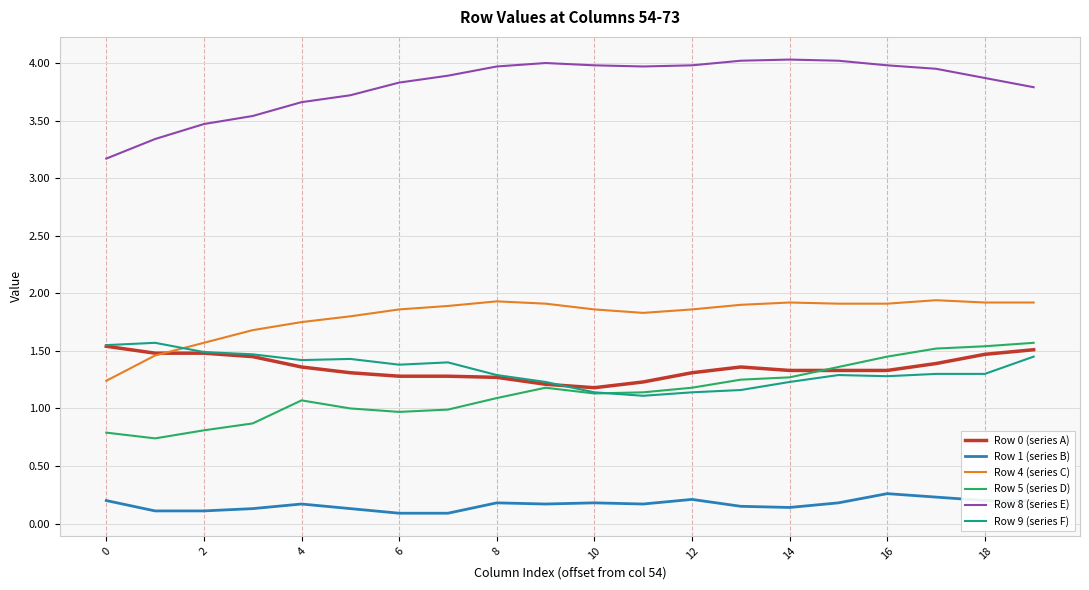

Which series has the largest total across all categories?

Row 8 (series E)